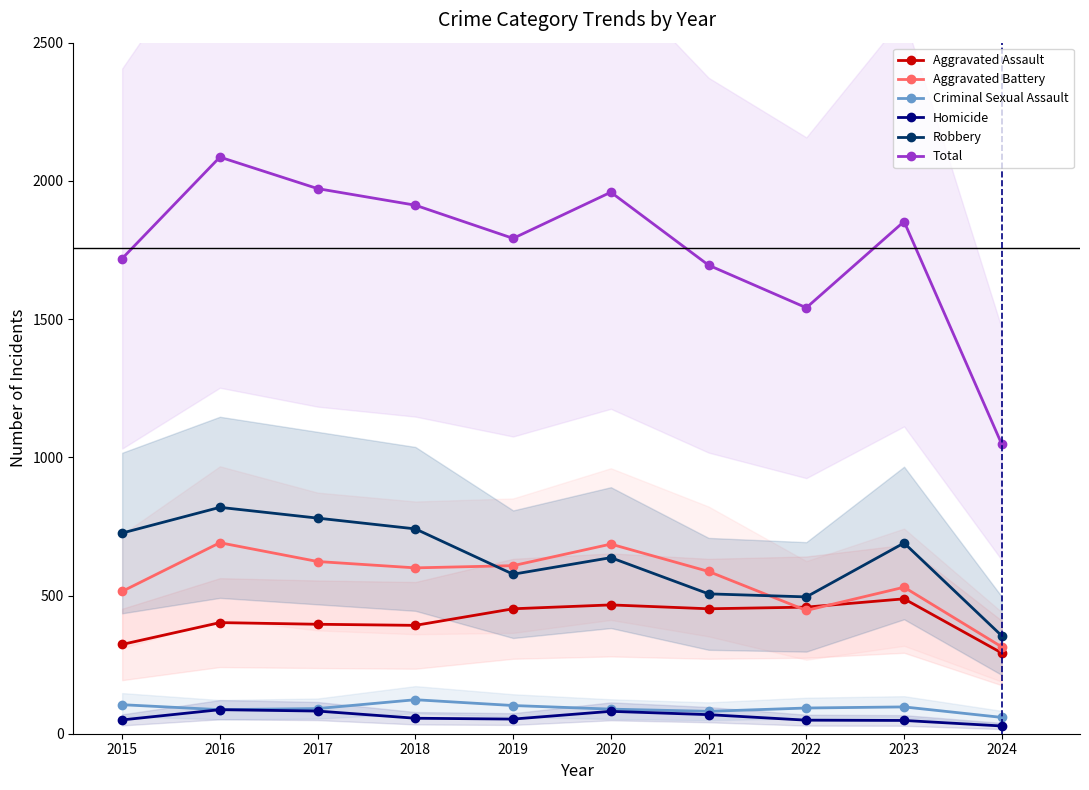

At how many categories does at least one series exceed 1614?

8